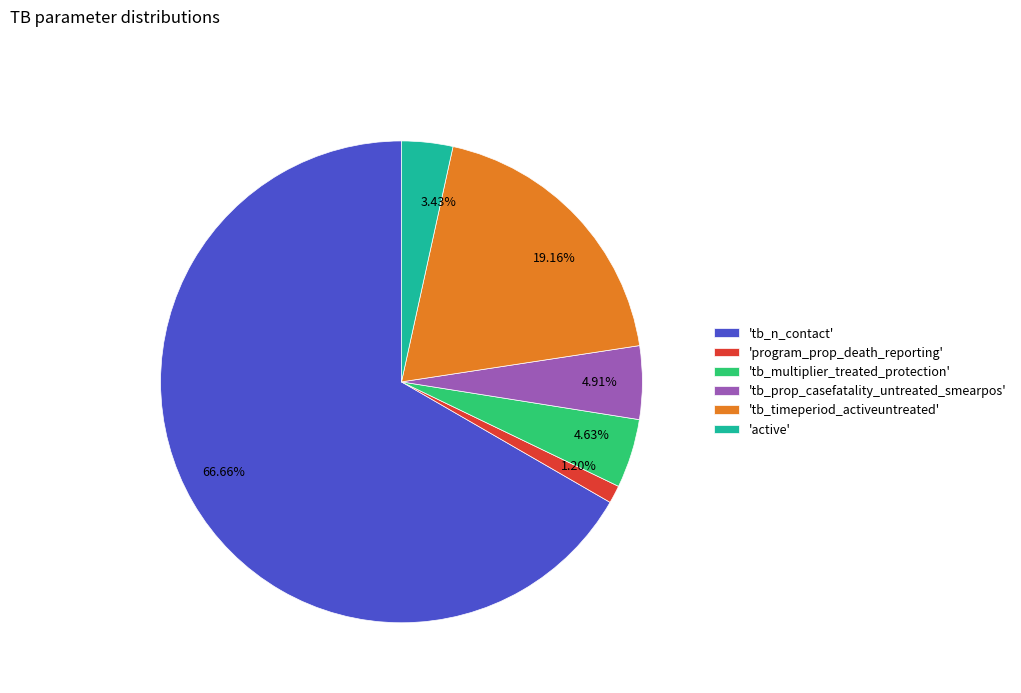

Combined, do 19.16% and 4.91% account for over 50%?

No